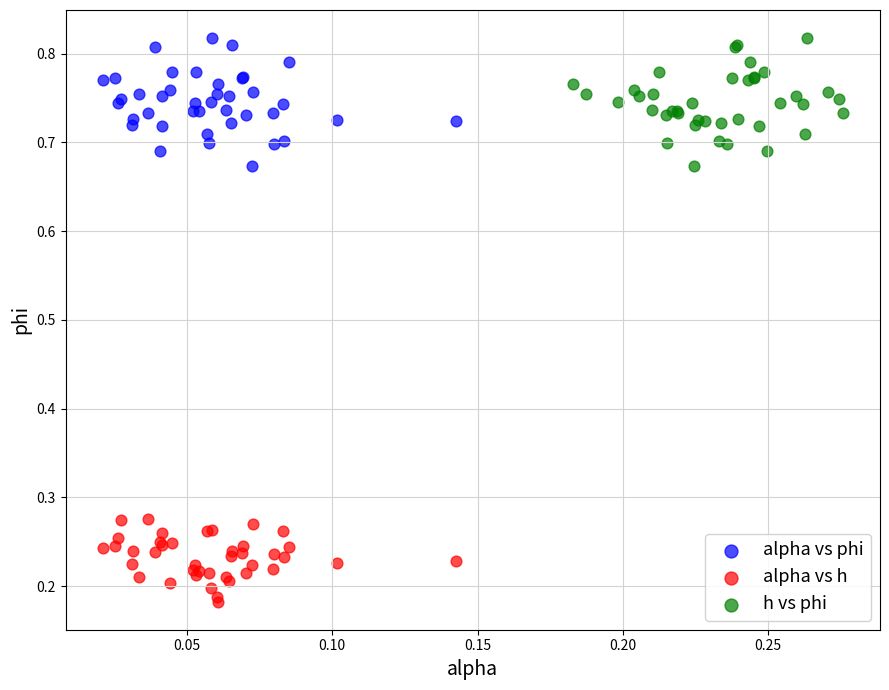

Which series contains the lowest Y value?

alpha vs h